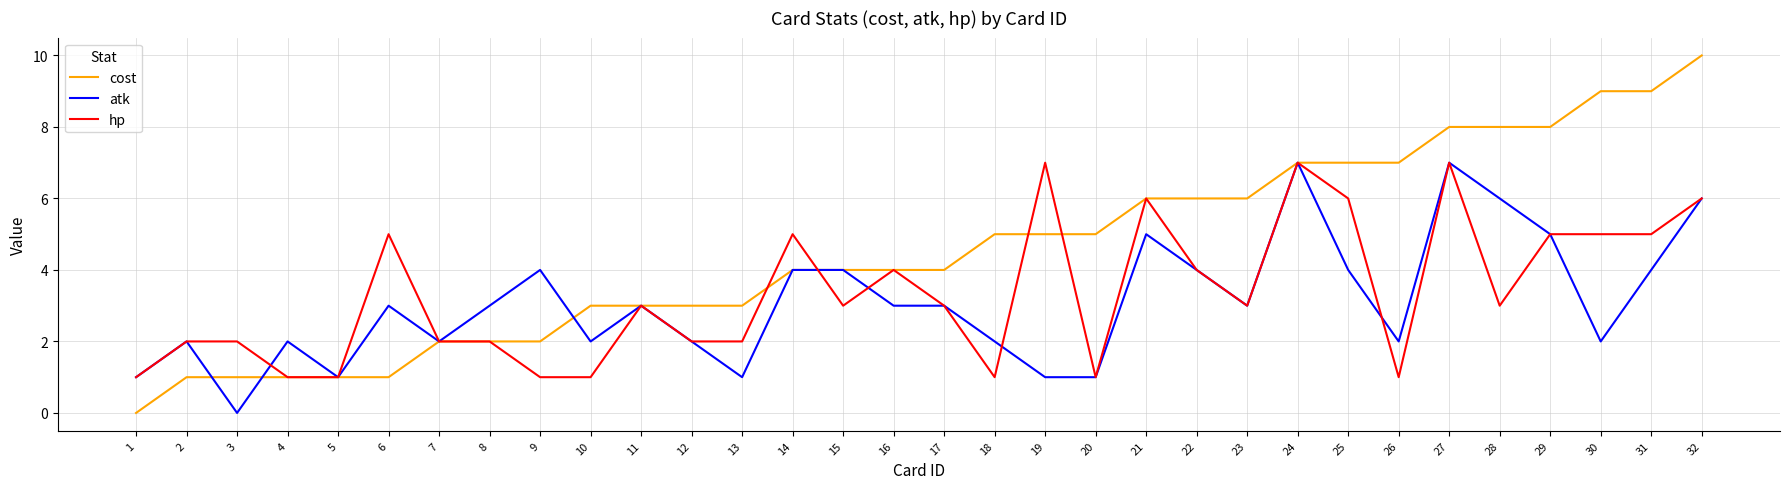

Reading right to left, transcribe all the data shown in this chart.

cost: 32=10	31=9	30=9	29=8	28=8	27=8	26=7	25=7	24=7	23=6	22=6	21=6	20=5	19=5	18=5	17=4	16=4	15=4	14=4	13=3	12=3	11=3	10=3	9=2	8=2	7=2	6=1	5=1	4=1	3=1	2=1	1=0
atk: 32=6	31=4	30=2	29=5	28=6	27=7	26=2	25=4	24=7	23=3	22=4	21=5	20=1	19=1	18=2	17=3	16=3	15=4	14=4	13=1	12=2	11=3	10=2	9=4	8=3	7=2	6=3	5=1	4=2	3=0	2=2	1=1
hp: 32=6	31=5	30=5	29=5	28=3	27=7	26=1	25=6	24=7	23=3	22=4	21=6	20=1	19=7	18=1	17=3	16=4	15=3	14=5	13=2	12=2	11=3	10=1	9=1	8=2	7=2	6=5	5=1	4=1	3=2	2=2	1=1